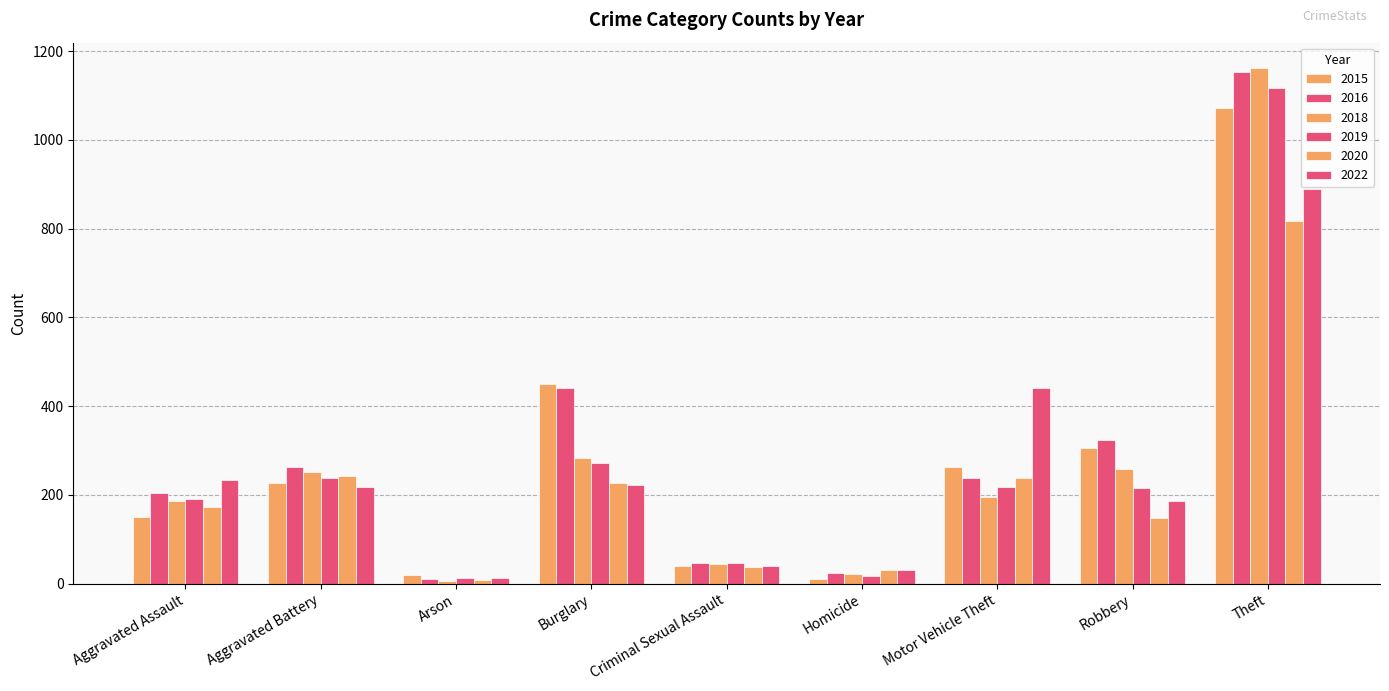

Which label corresponds to the smallest value in the chart?

Arson